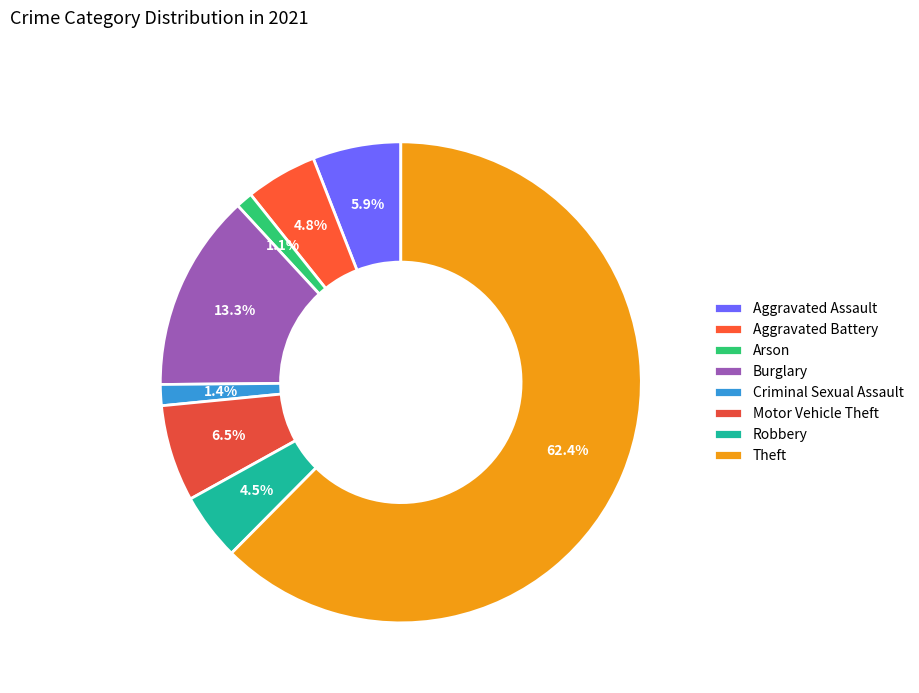

How many segments does this pie chart have?

8